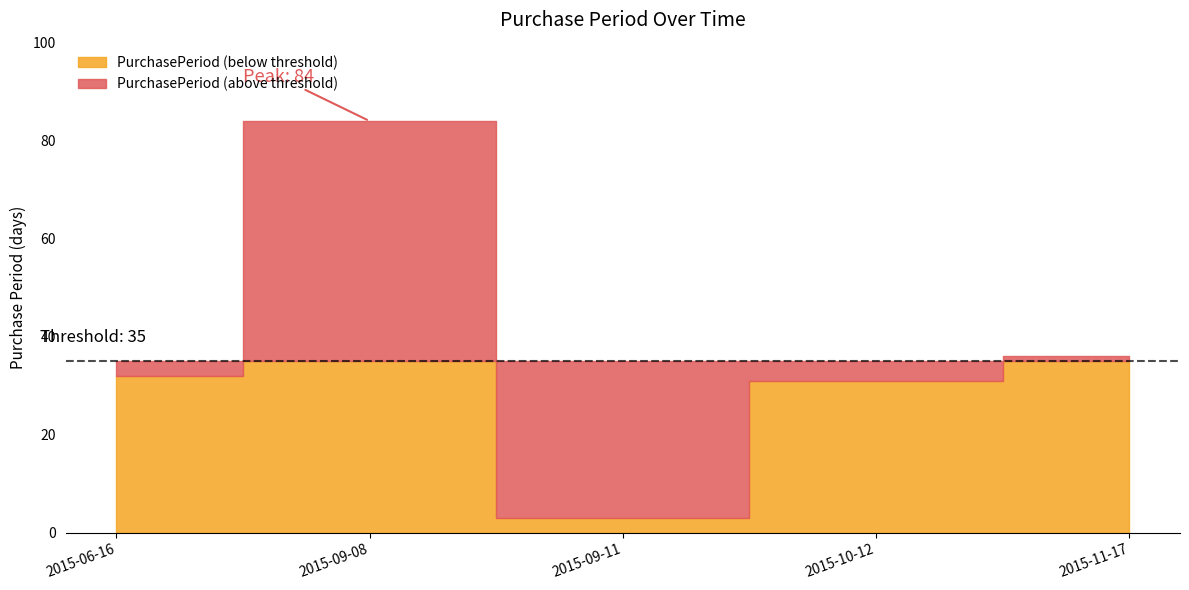

Rank the categories by value from highest to lowest.

2015-09-08, 2015-11-17, 2015-06-16, 2015-10-12, 2015-09-11